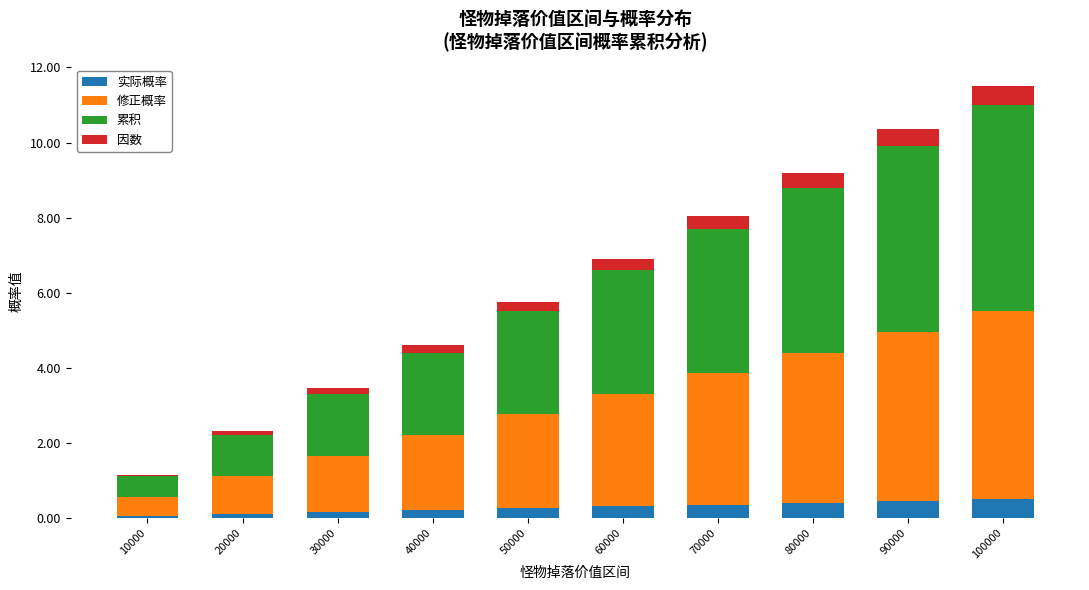

What is the maximum value for 实际概率?

0.5